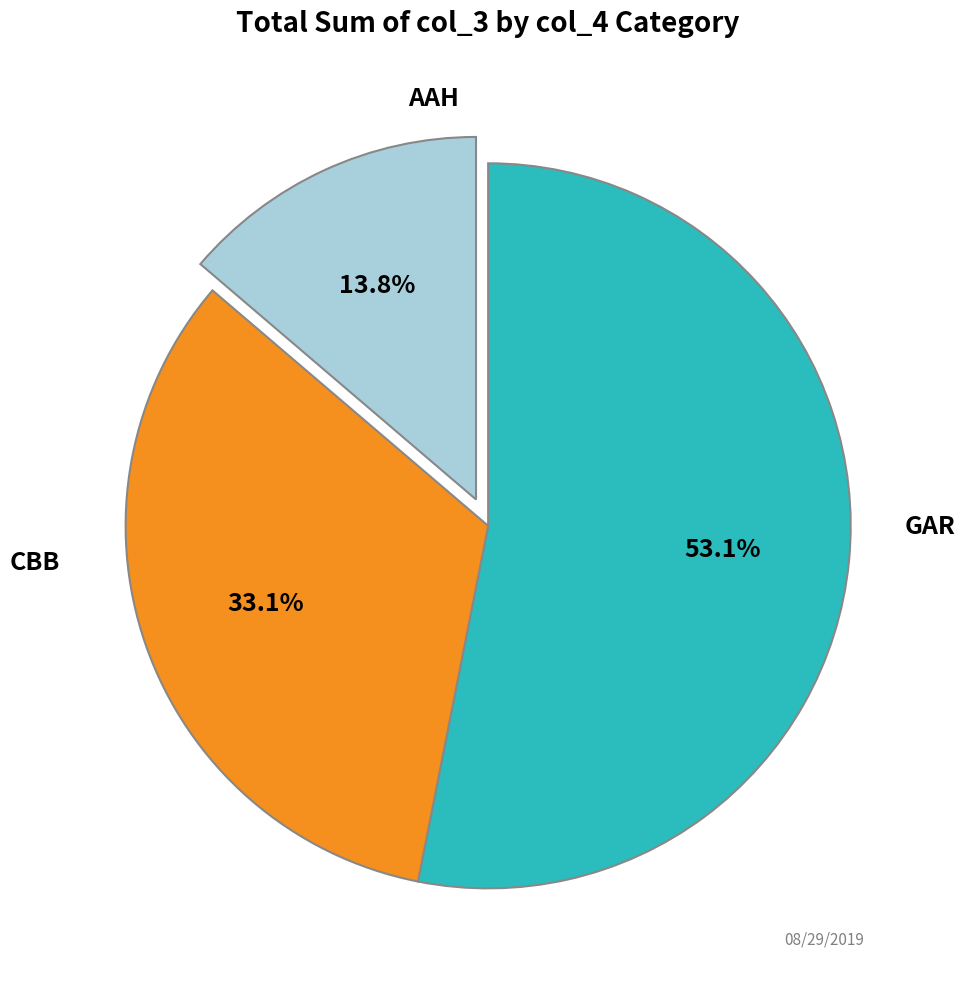

Is there any slice that represents more than half of the pie?

Yes